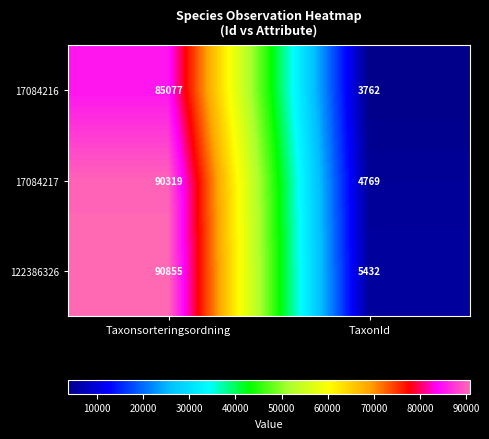

The value of 122386326 at Taxonsorteringsordning is 143705. True or false?

False